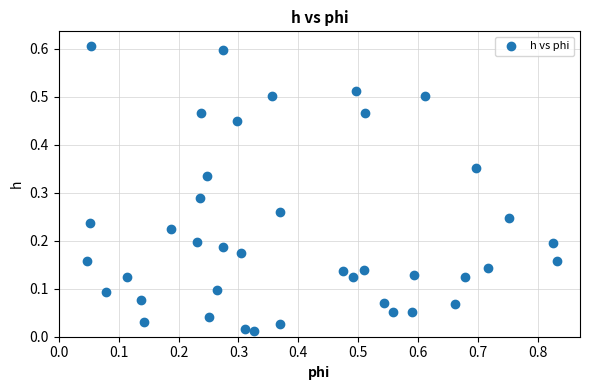

How many data points are displayed?

40